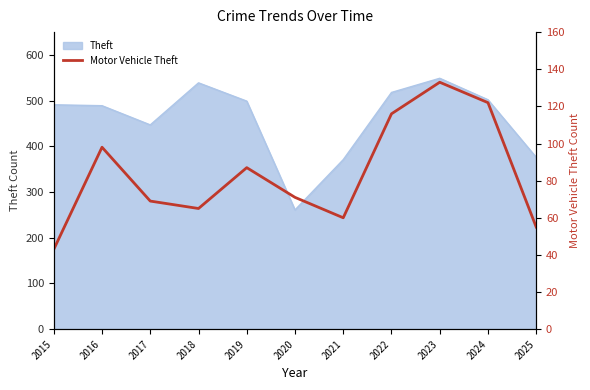

How many values exceed 71?

5